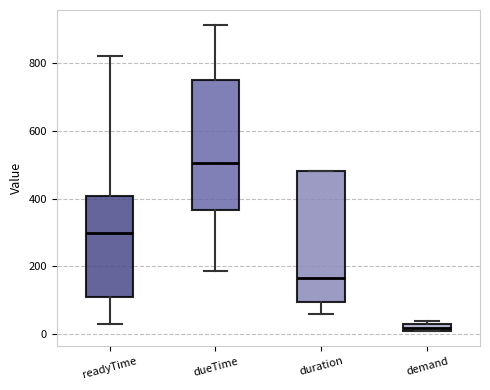

Which box has the lowest median line?

demand